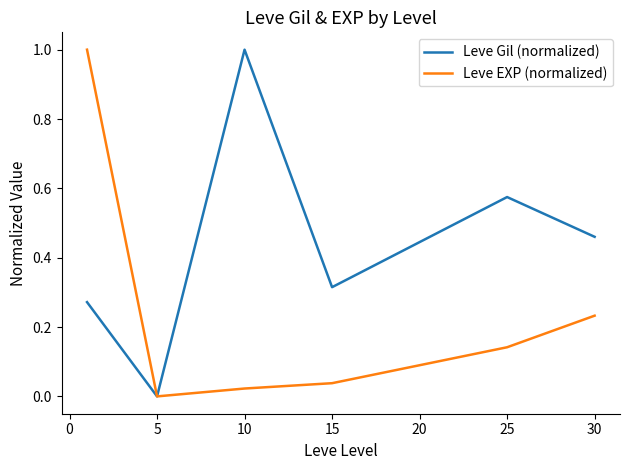

What is the highest value of the Leve EXP (normalized) series?

1.0